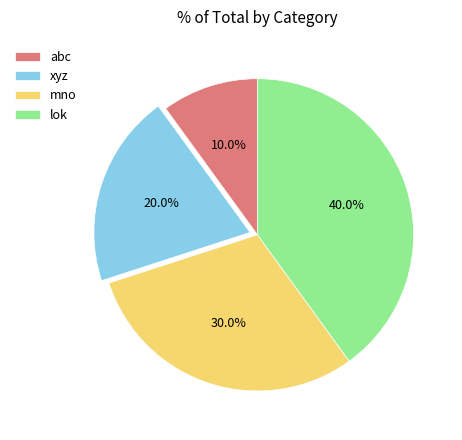

Is there any slice that represents more than half of the pie?

No